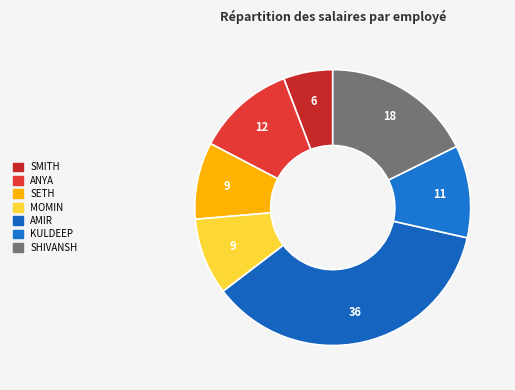

Between ANYA and AMIR, which is larger?

AMIR